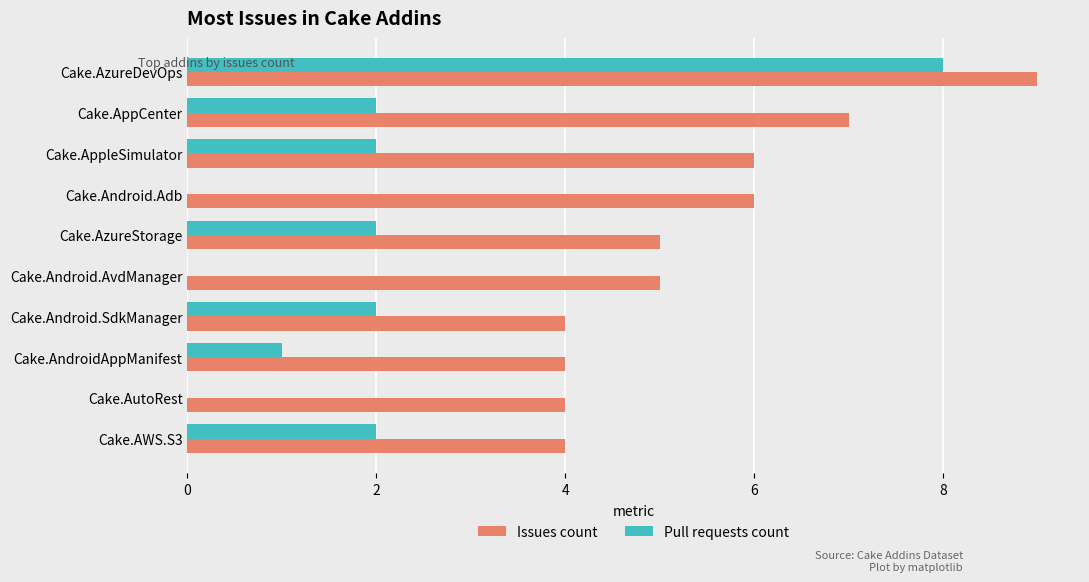

True or false: Pull requests count has a value of 6 at Cake.AutoRest.

False